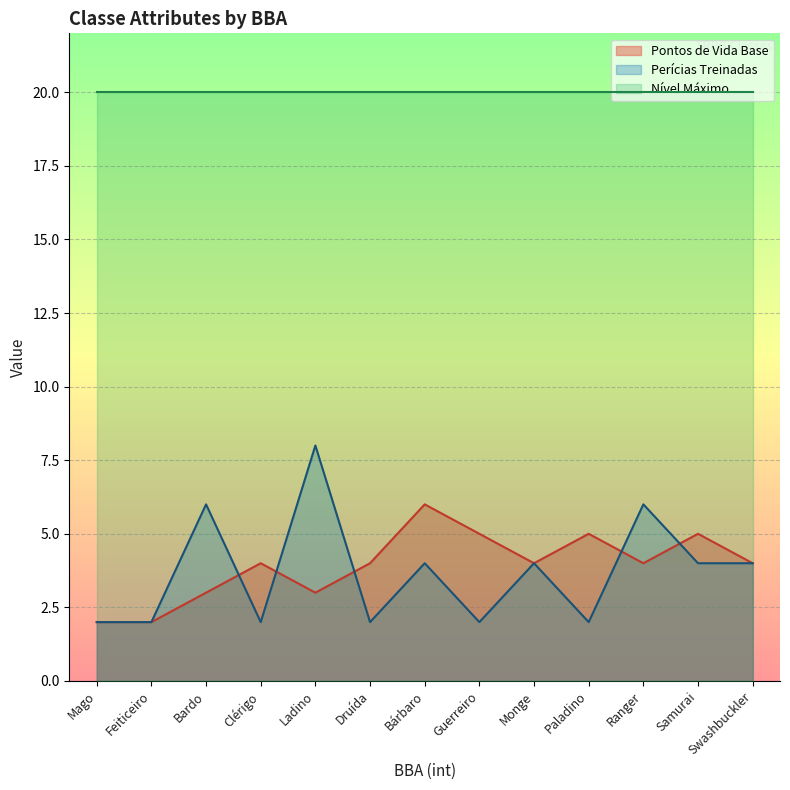

What is the highest value of the Pontos de Vida Base series?

6